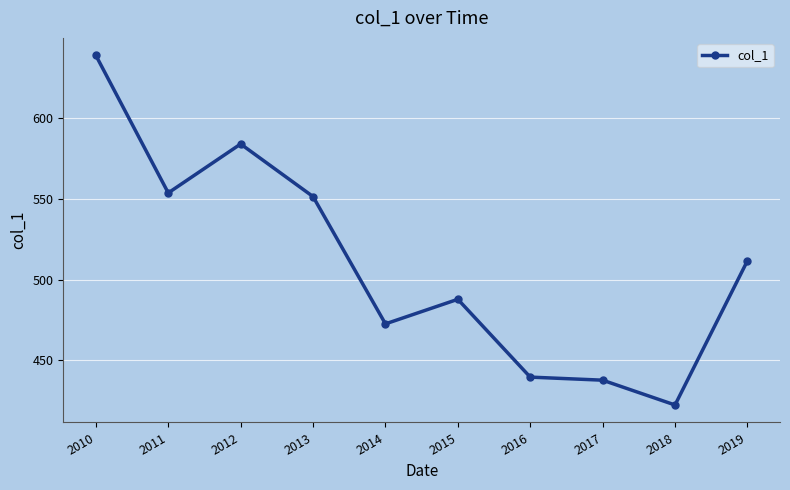

How many data points are above 511?

5